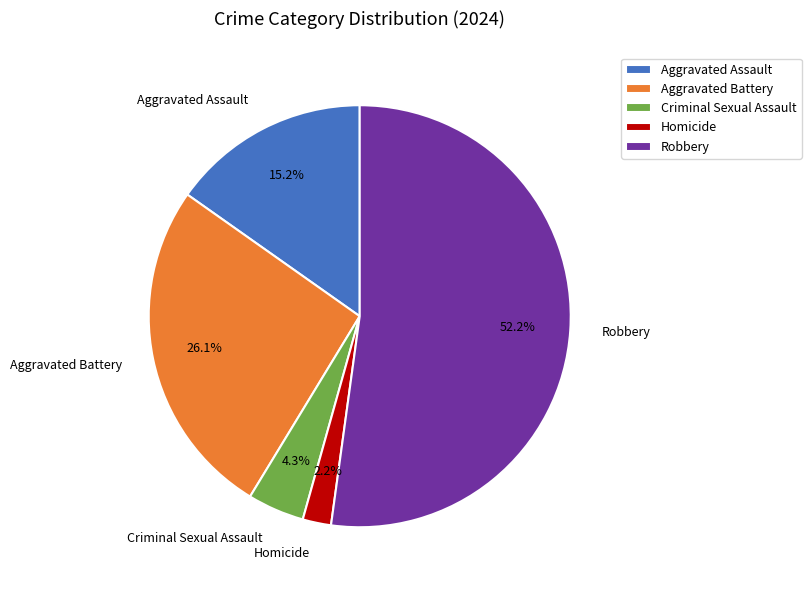

What percentage is NOT represented by Robbery?

47.8%